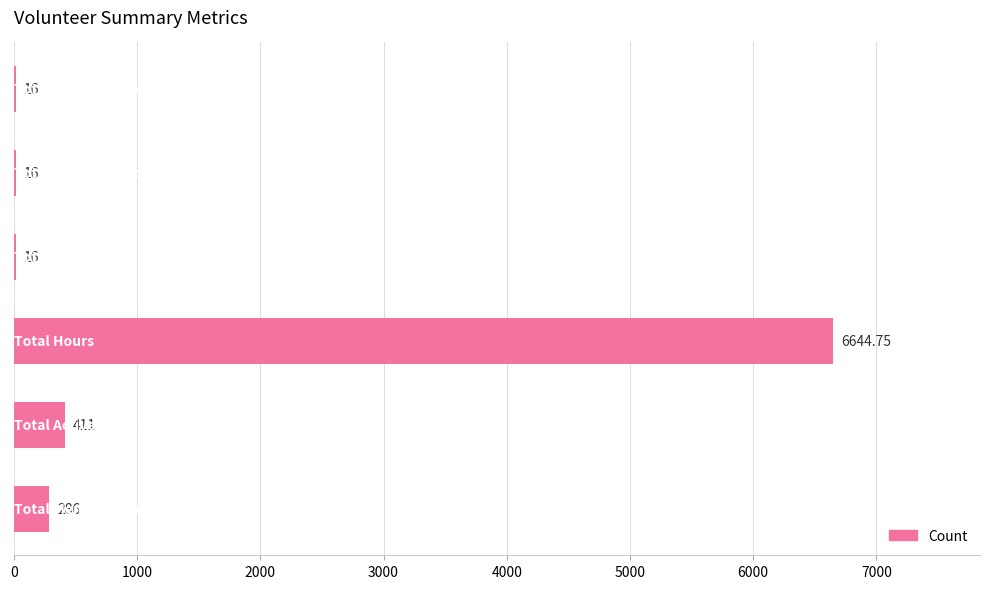

What is the greatest value displayed?

6644.8